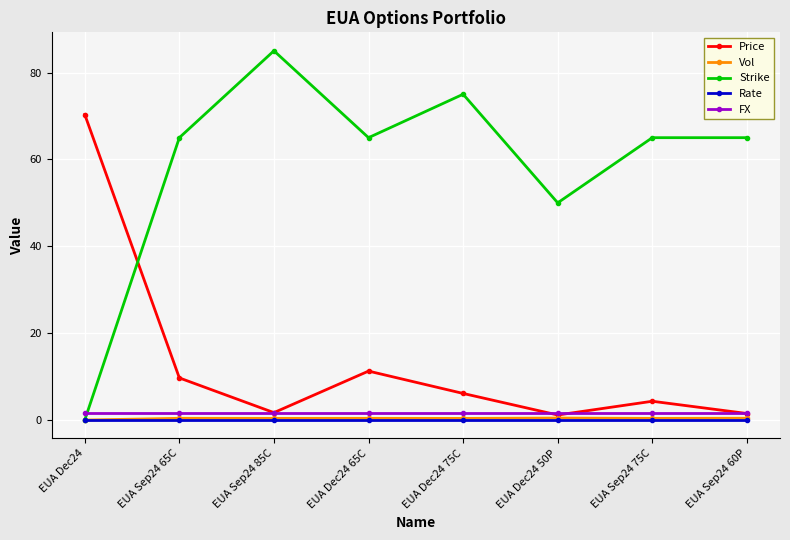

What is the difference between the highest and lowest values at EUA Sep24 85C?

85.0